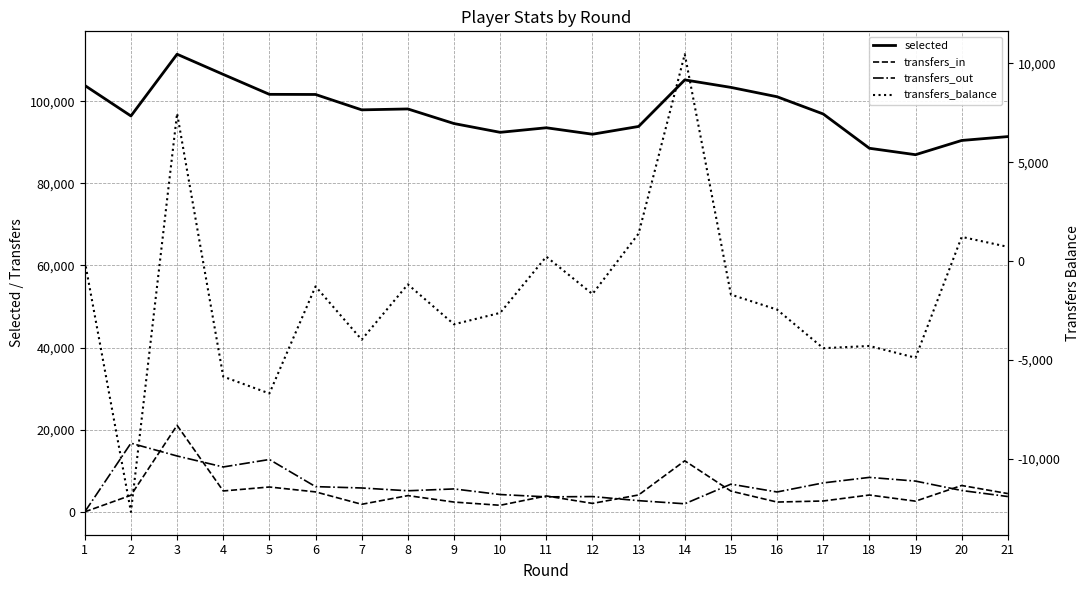

At which category is the sum across all series the highest?

3